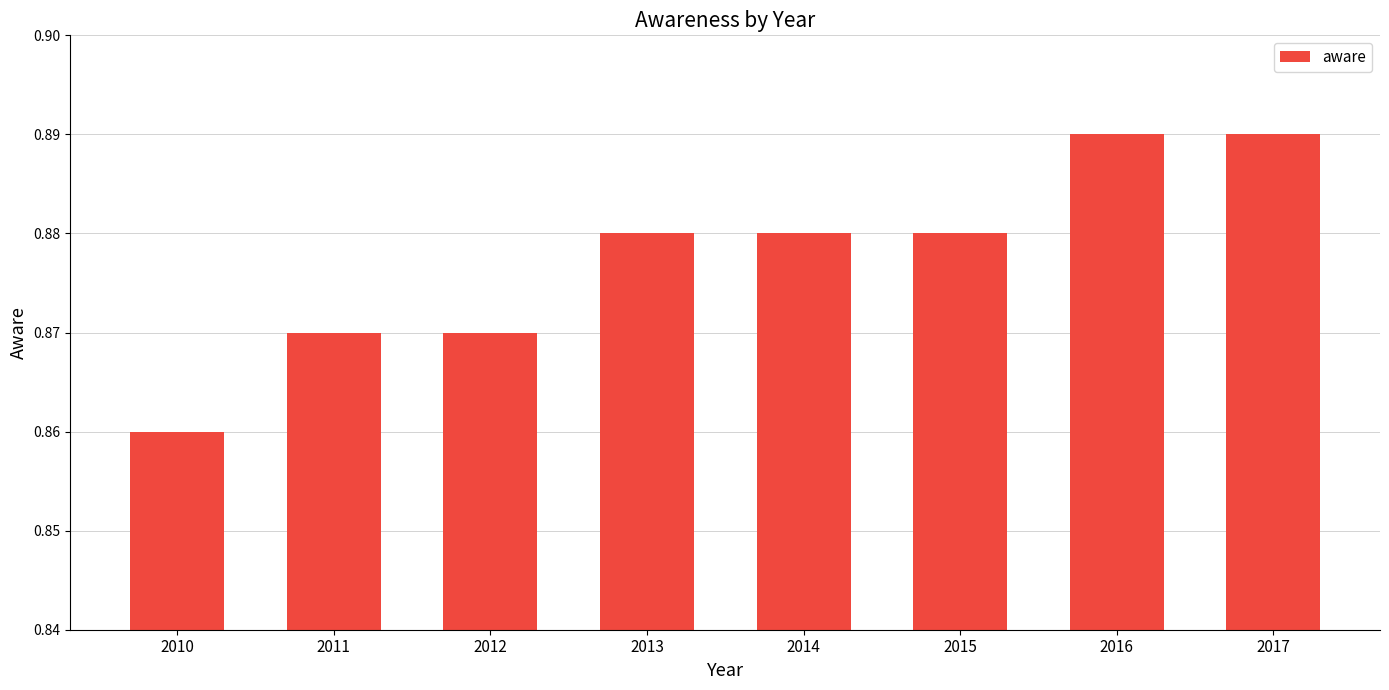

The value at 2011 is 1.4. True or false?

False